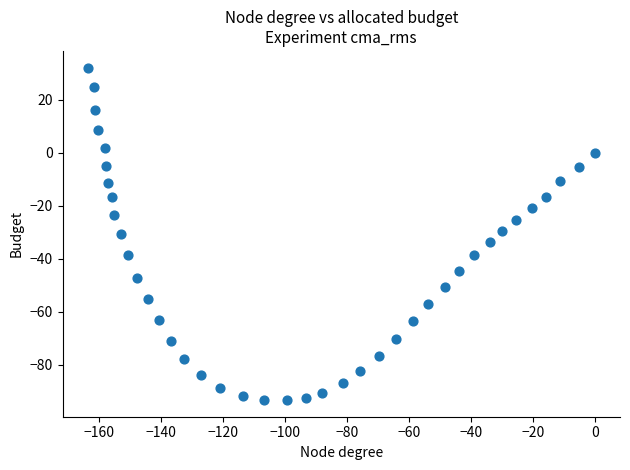

What is the range of Y values (max minus min)?

125.5